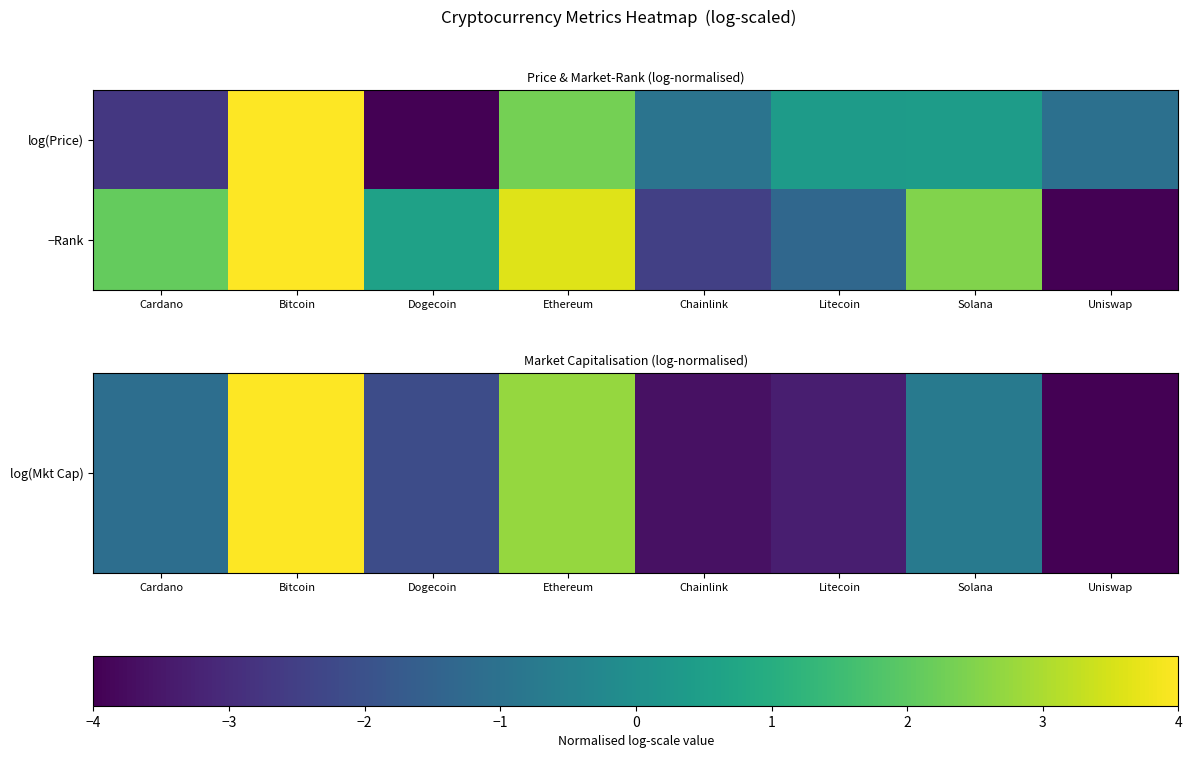

How many categories are shown in the chart?

8